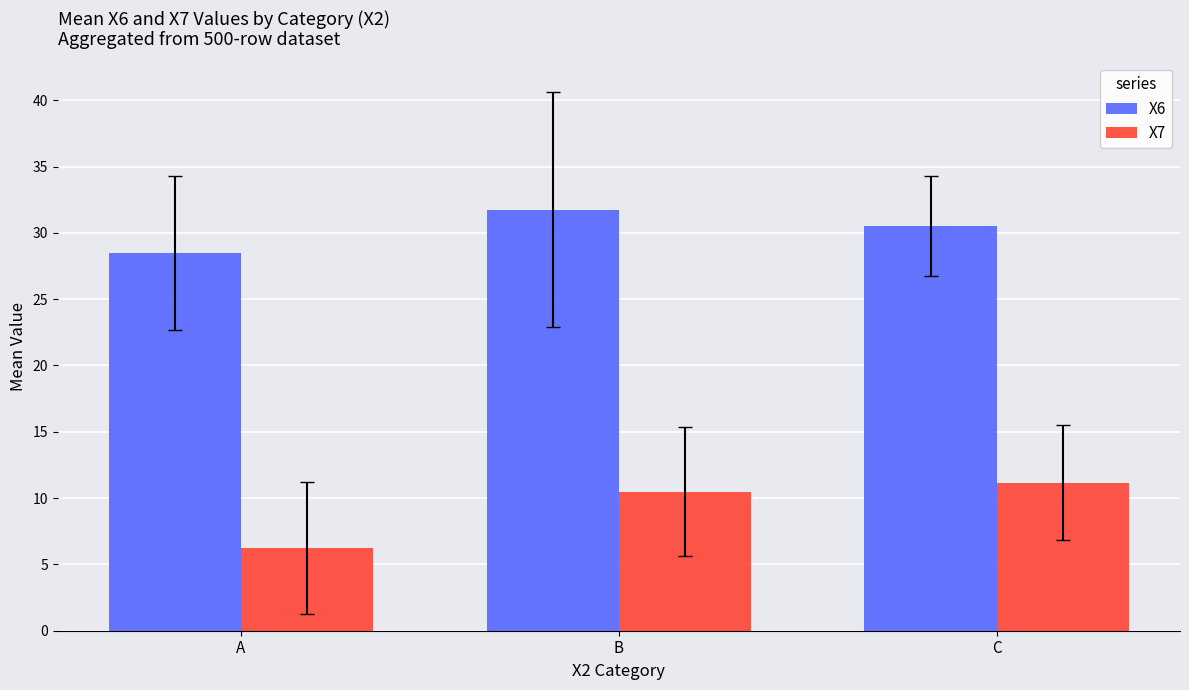

Which category has the highest value in the X7 series?

C